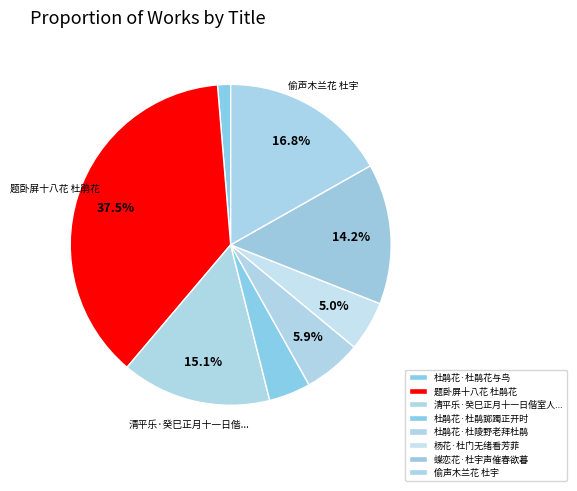

Is it true that 杜鹃花·杜鹃踯躅正开时 is 4% of the pie?

True